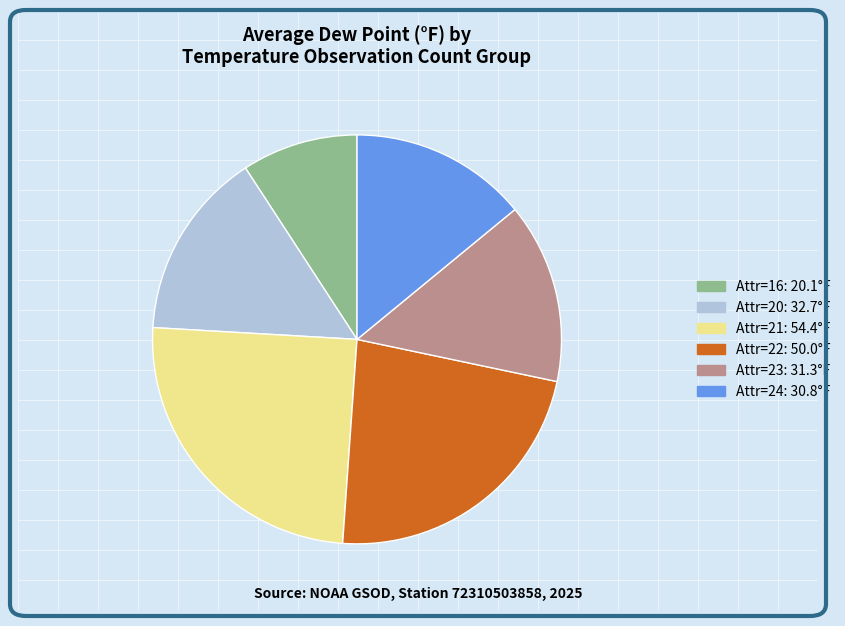

Is there any slice that represents more than half of the pie?

No